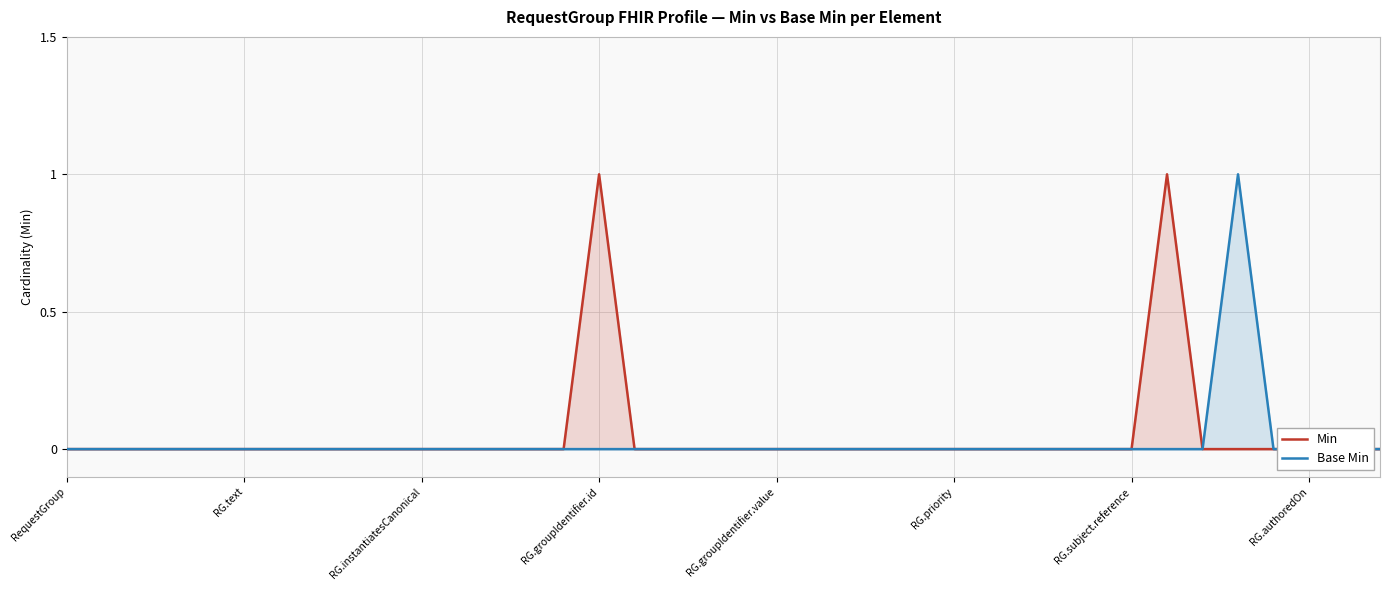

Which category has the highest value in the Min series?

RG.groupIdentifier.id